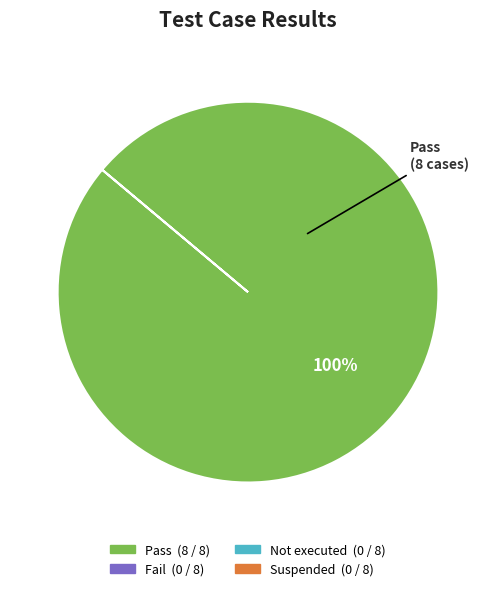

Is there a majority slice in this chart?

Yes